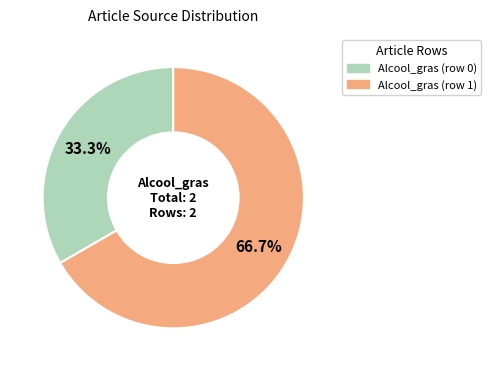

To the nearest percent, what is the difference between the Alcool_gras (row 0) and Alcool_gras (row 1) slice percentages?

33%